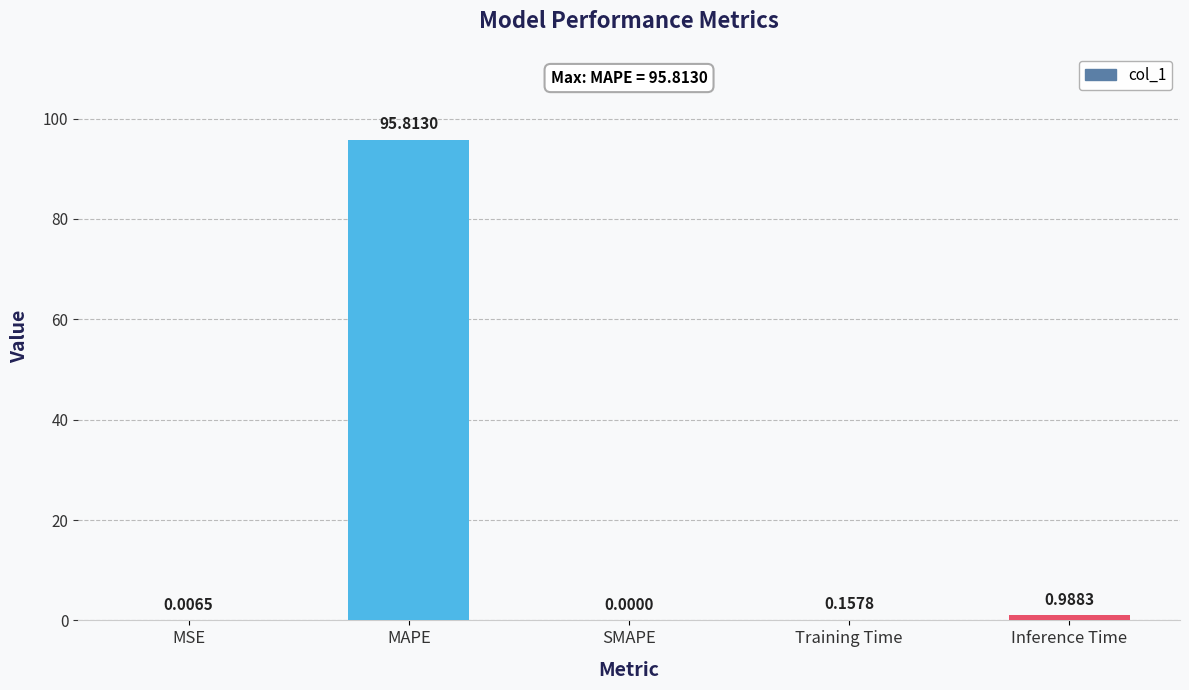

What is the change in value from MSE to MAPE?

+95.8